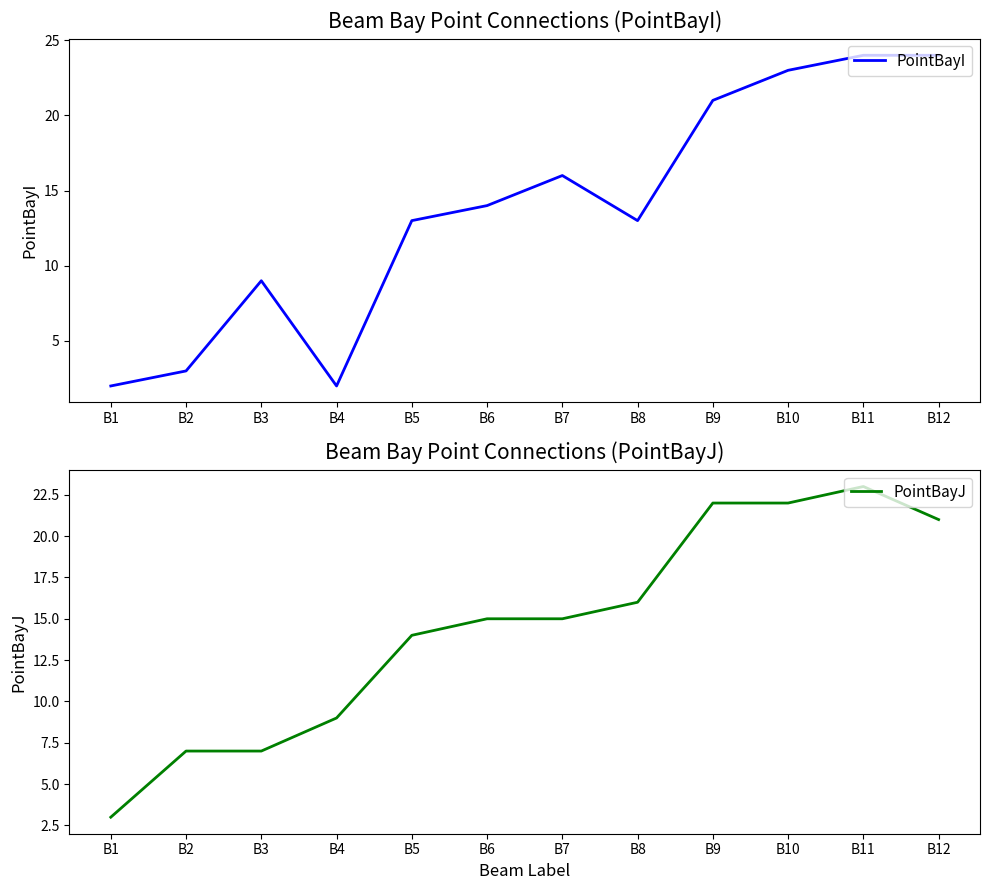

What is the total value across all series at B5?

27